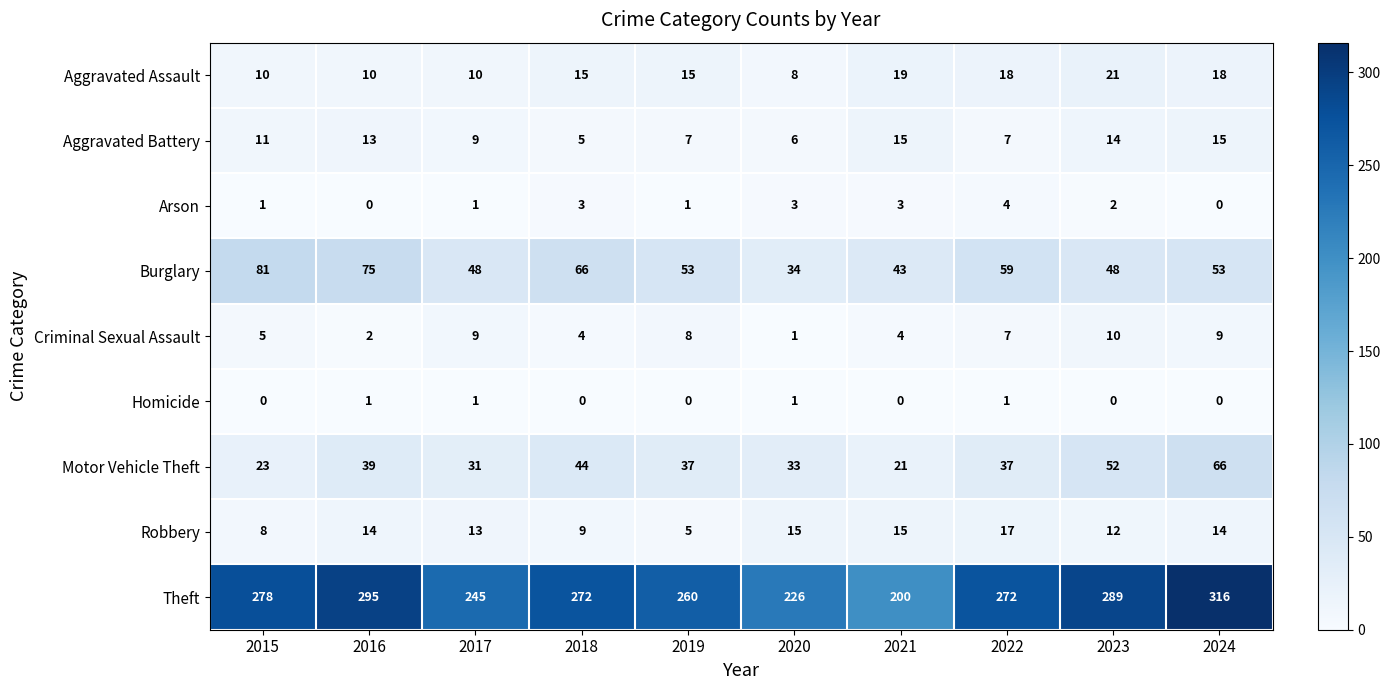

Count the number of data series in this chart.

9